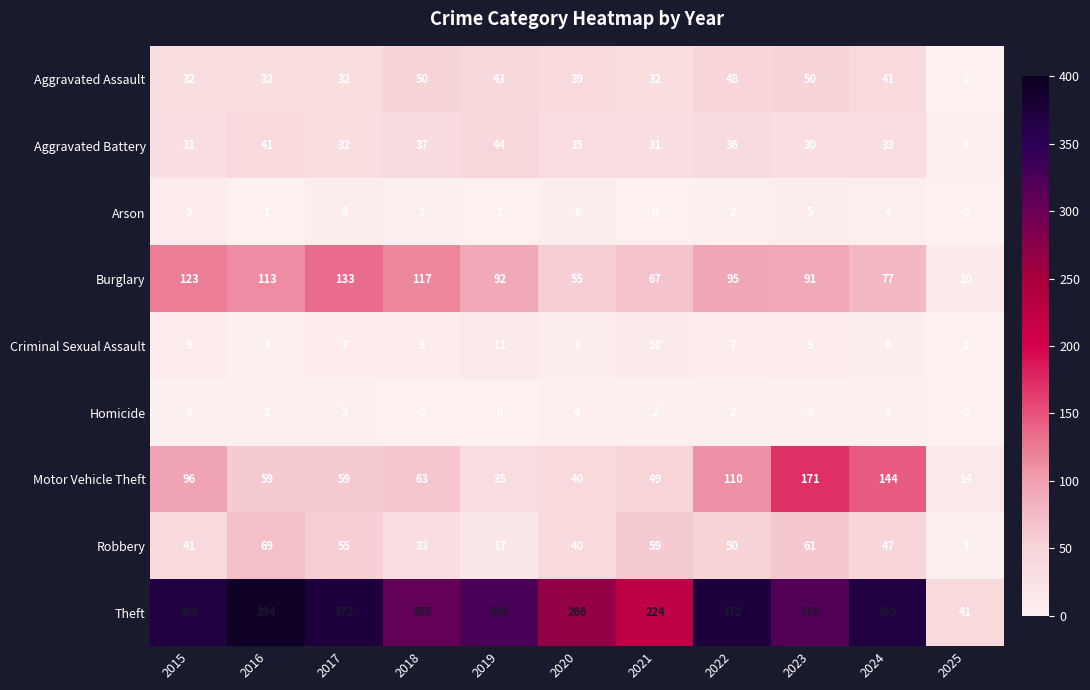

Between 2023 and 2025, which series saw the biggest shift?

Theft